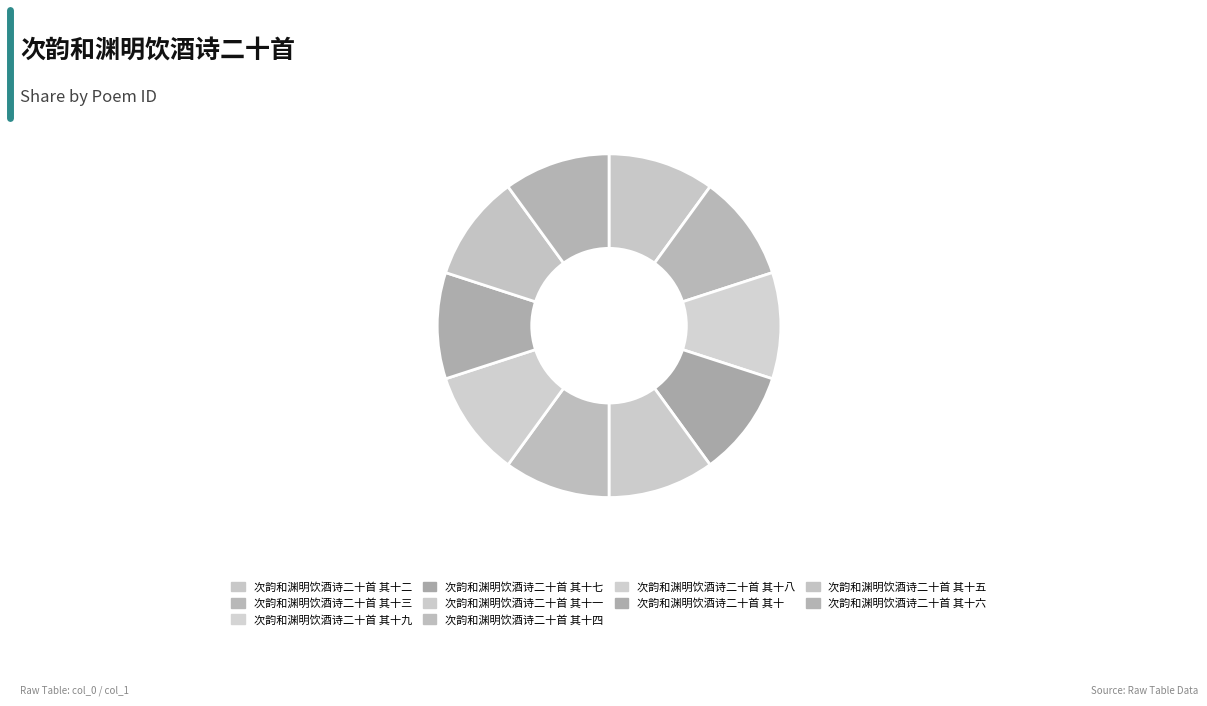

To the nearest percent, what percentage of the pie is 次韵和渊明饮酒诗二十首 其十三?

10%